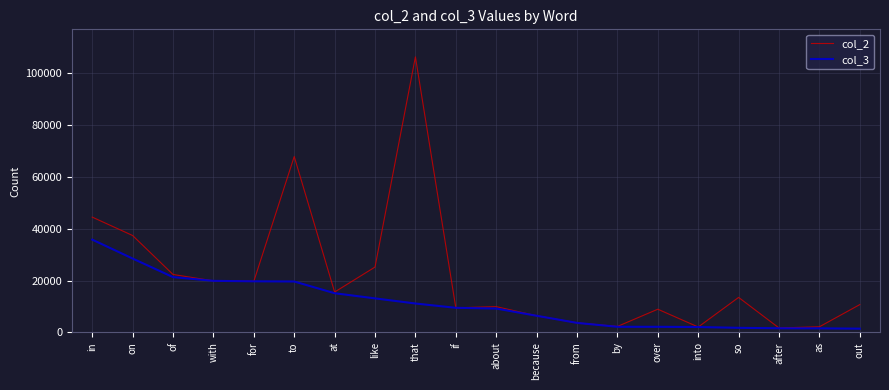

What position from the right is into?

5